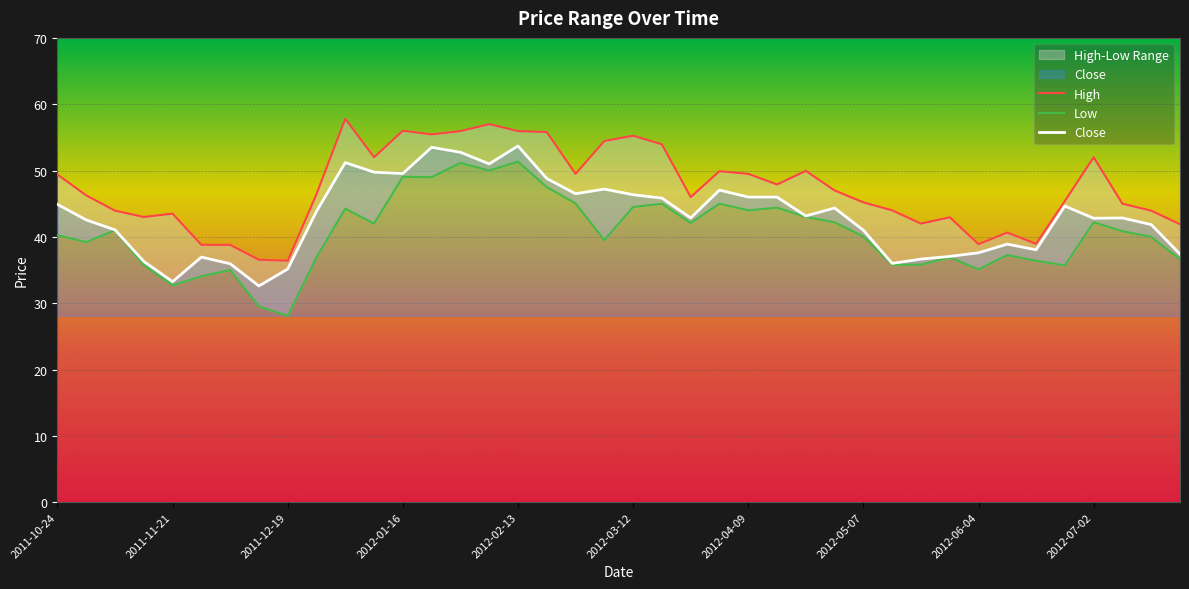

What is the value of the Close point at the 33rd from the left?

37.6